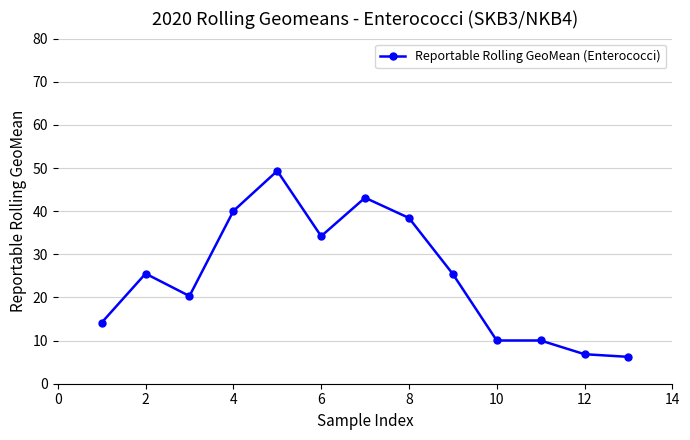

What is the maximum value shown in the chart?

49.3